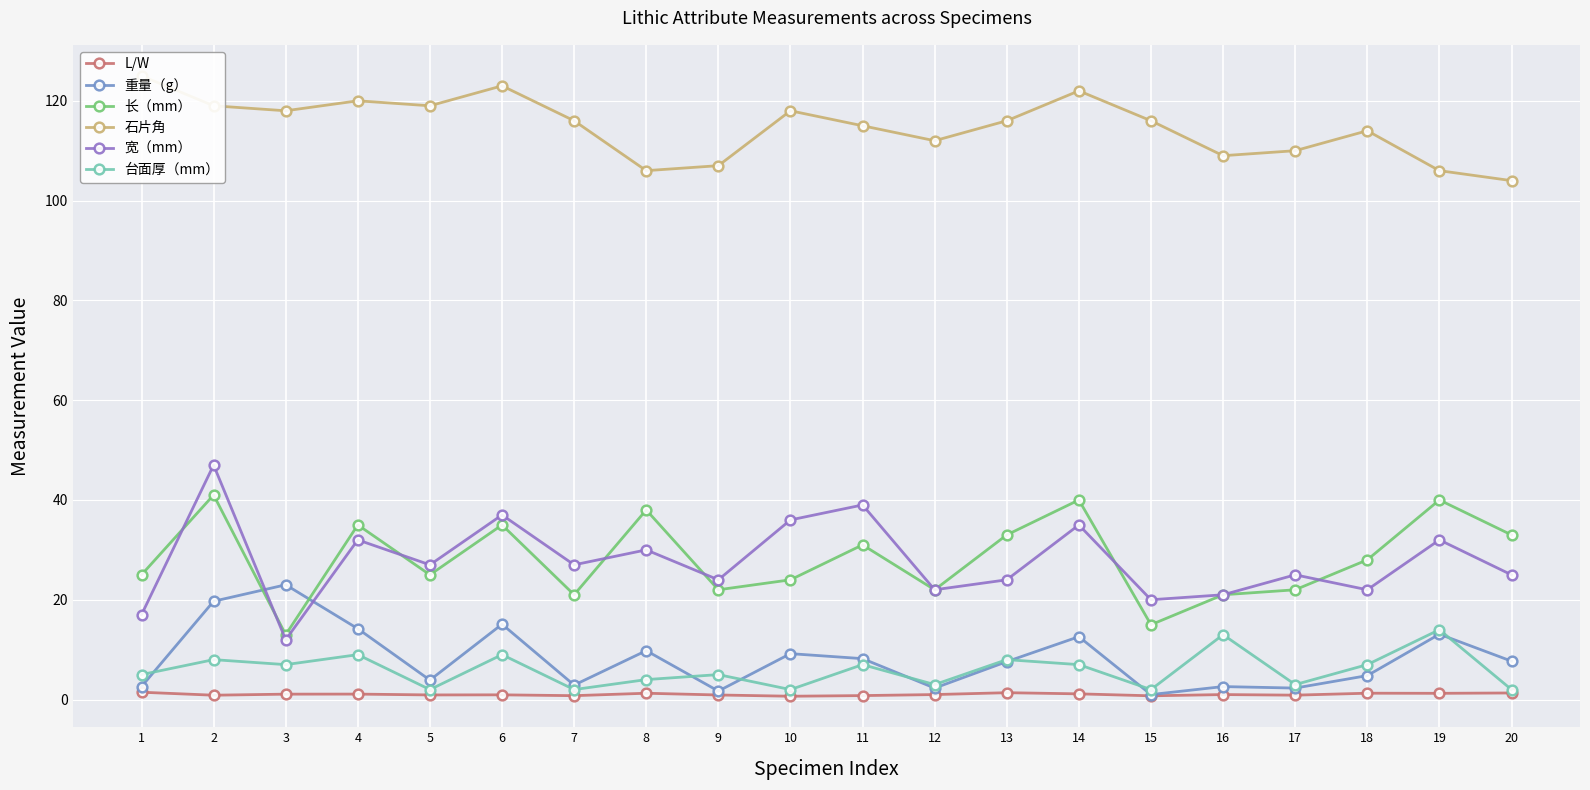

Rank the series by their maximum value, from lowest to highest.

L/W, 台面厚（mm）, 重量（g）, 长（mm）, 宽（mm）, 石片角